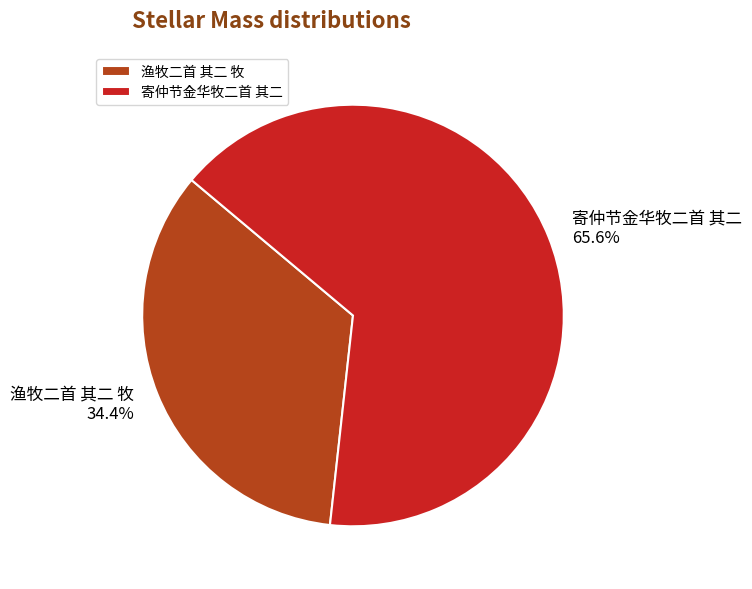

Count the number of slices in the pie.

2